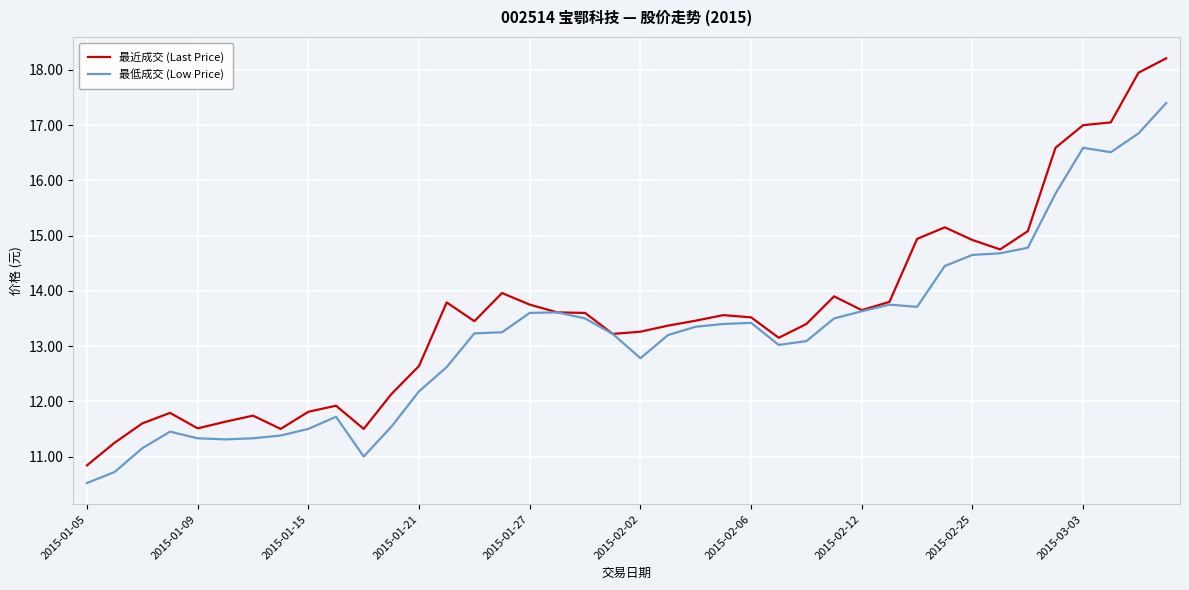

Rank the series by their average value, from highest to lowest.

最近成交 (Last Price), 最低成交 (Low Price)